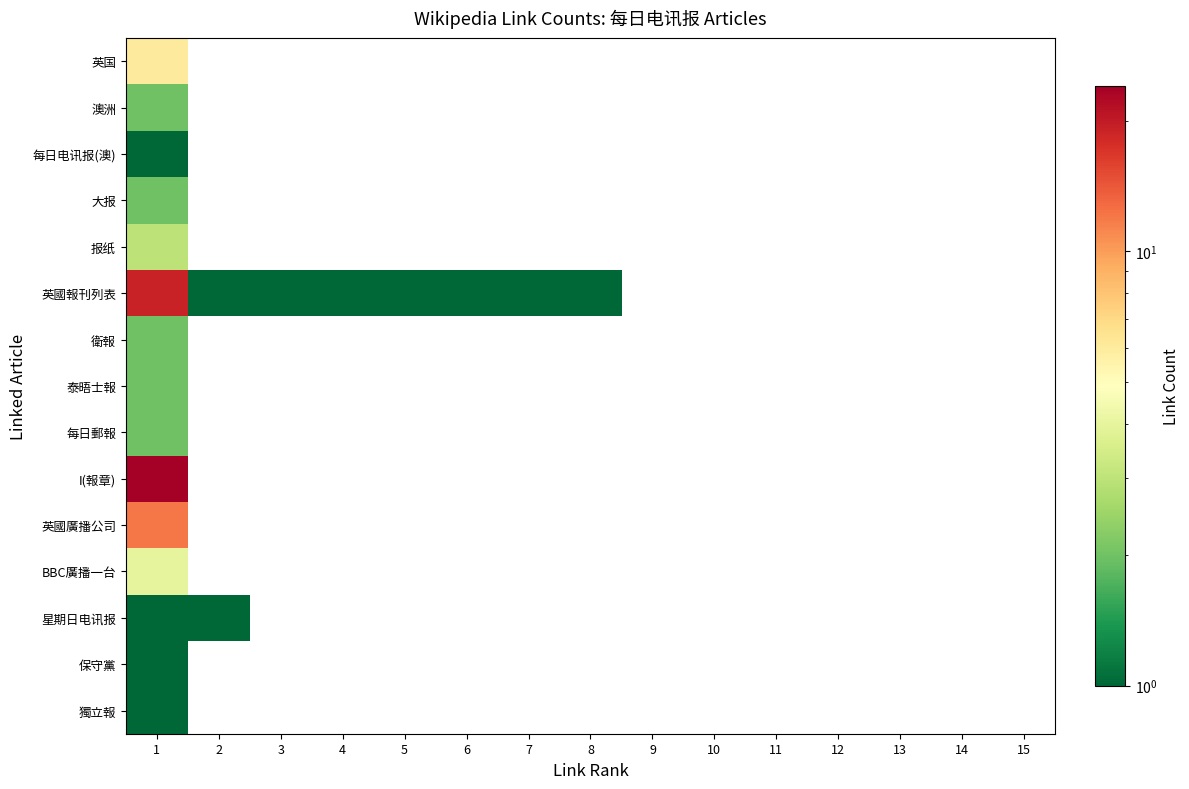

Which label corresponds to the largest value in the chart?

1